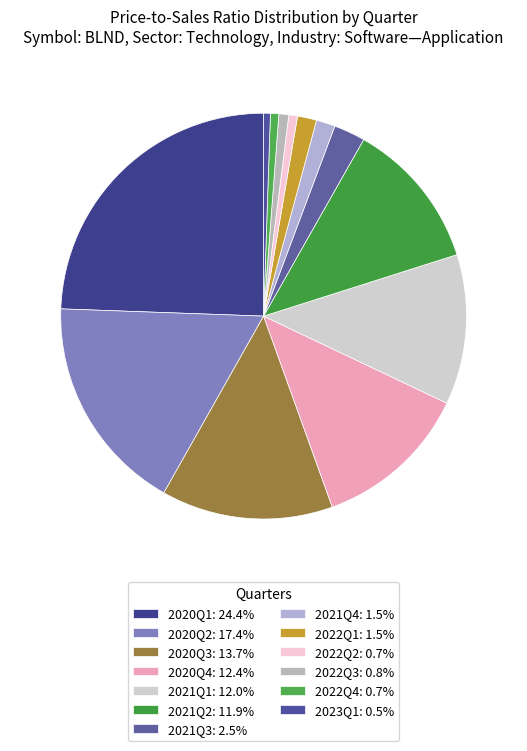

To the nearest percent, what is the difference between the largest and smallest slice percentages?

24%